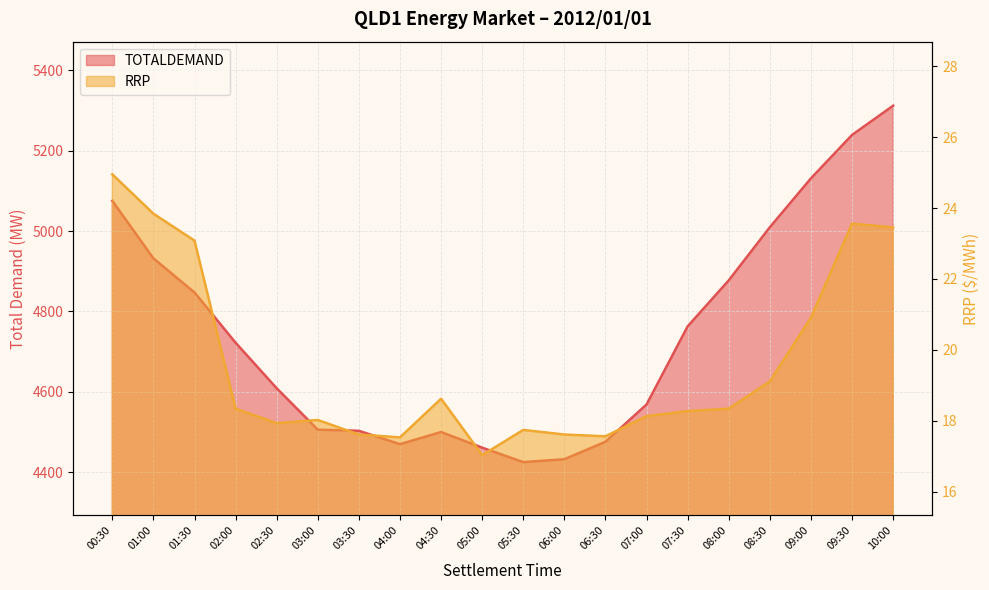

What is the difference between the maximum and minimum values in the TOTALDEMAND series?

887.0